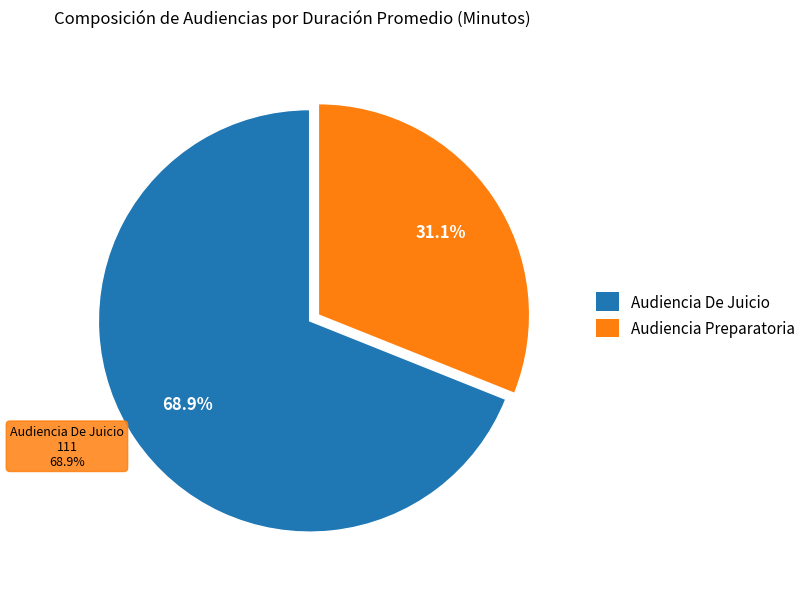

How many slices are in this pie chart?

2